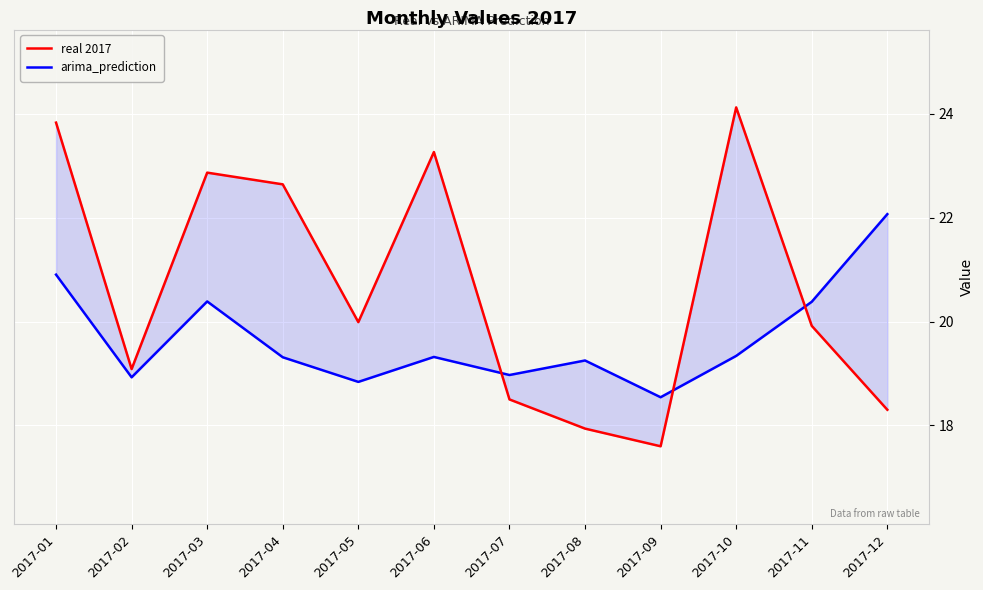

At which category is the sum across all series the highest?

2017-01